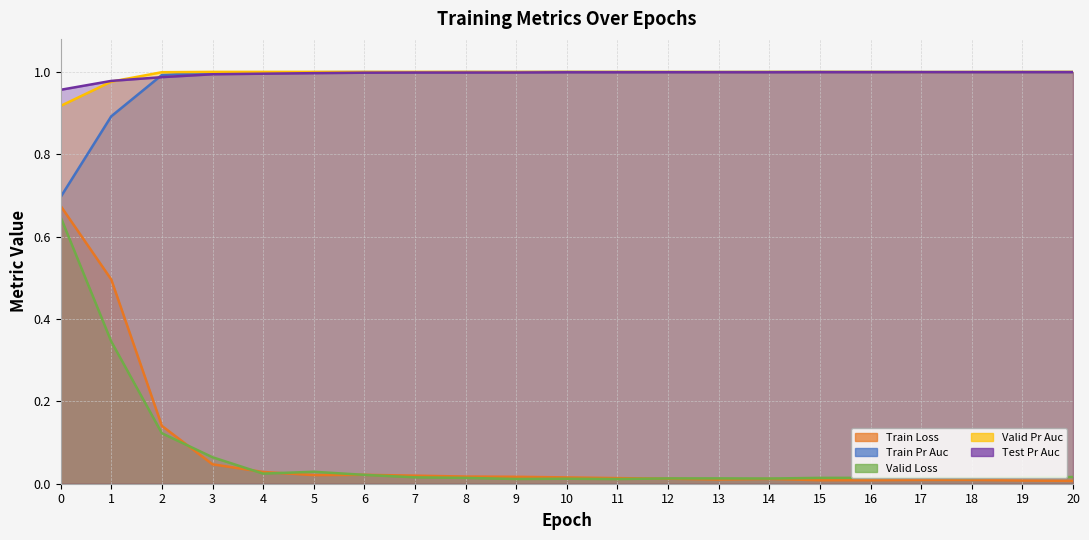

What are all the series names shown in the legend?

train_loss, train_pr_auc, valid_loss, valid_pr_auc, test_pr_auc